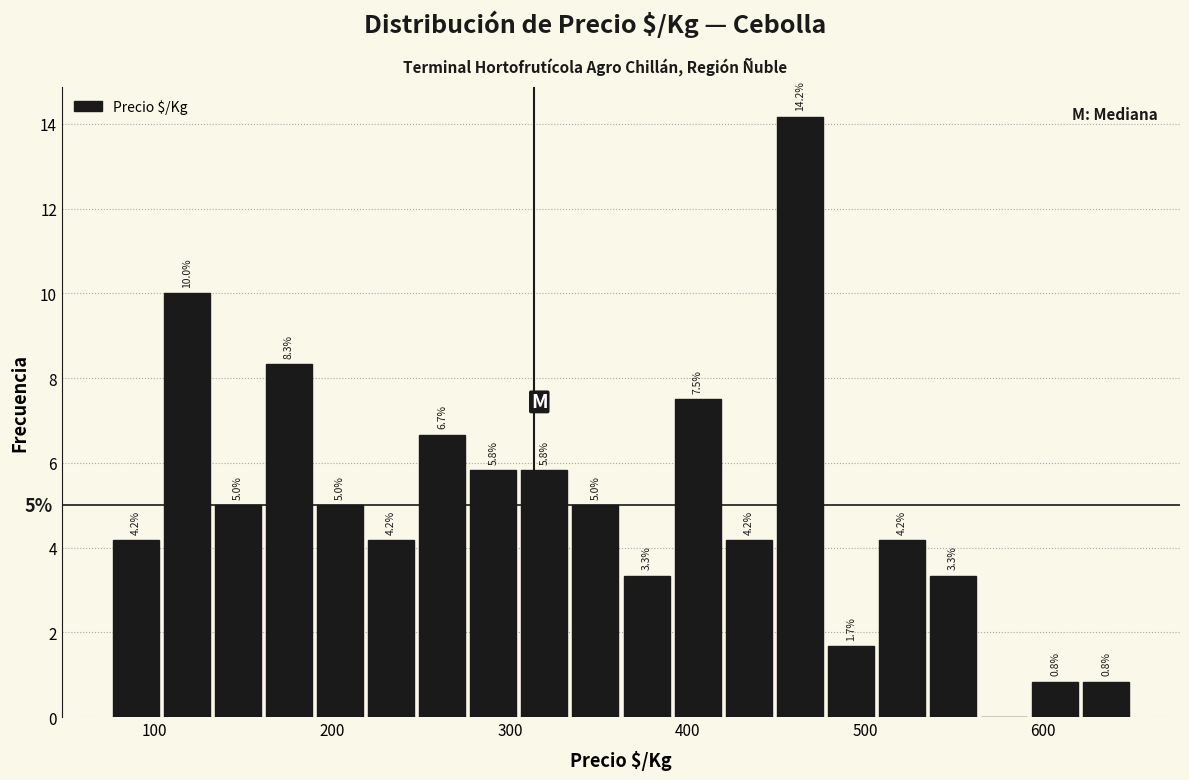

Around what value on the x-axis is the tallest bar? Give the approximate position of its centre, as read against the axis.

460